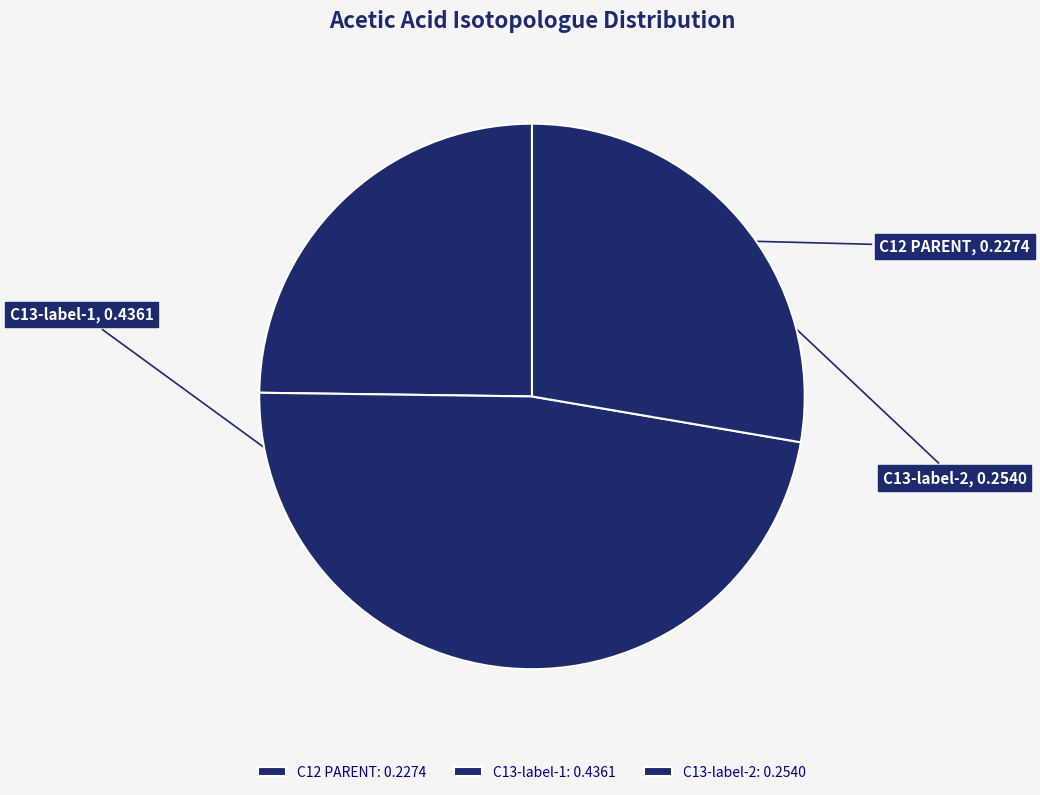

To the nearest percent, what is the combined percentage of C13-label-1 and C13-label-2?

75%